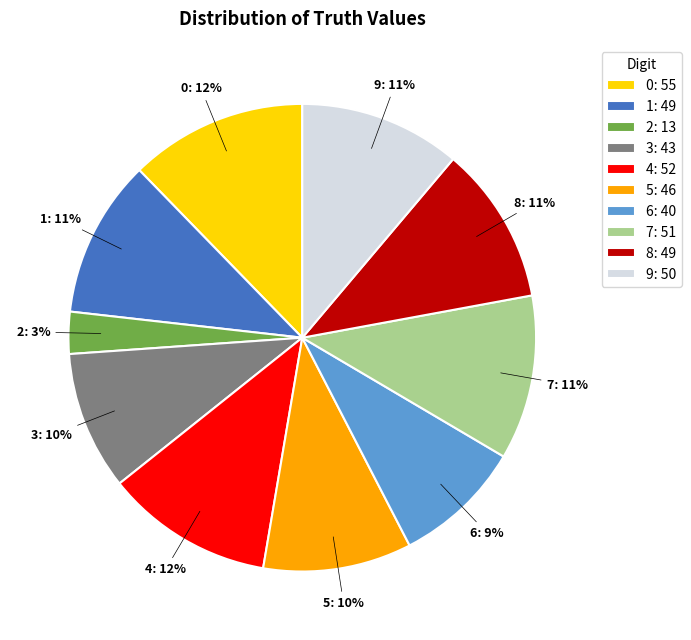

Does any single category account for the majority?

No